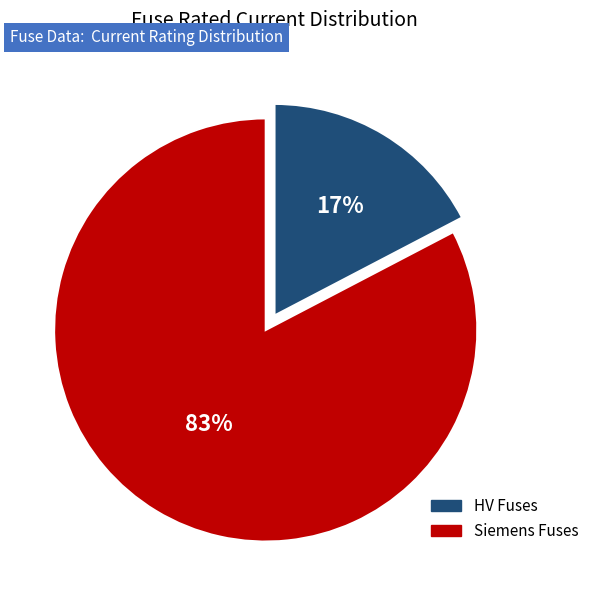

To the nearest percent, what is the average slice percentage?

50%